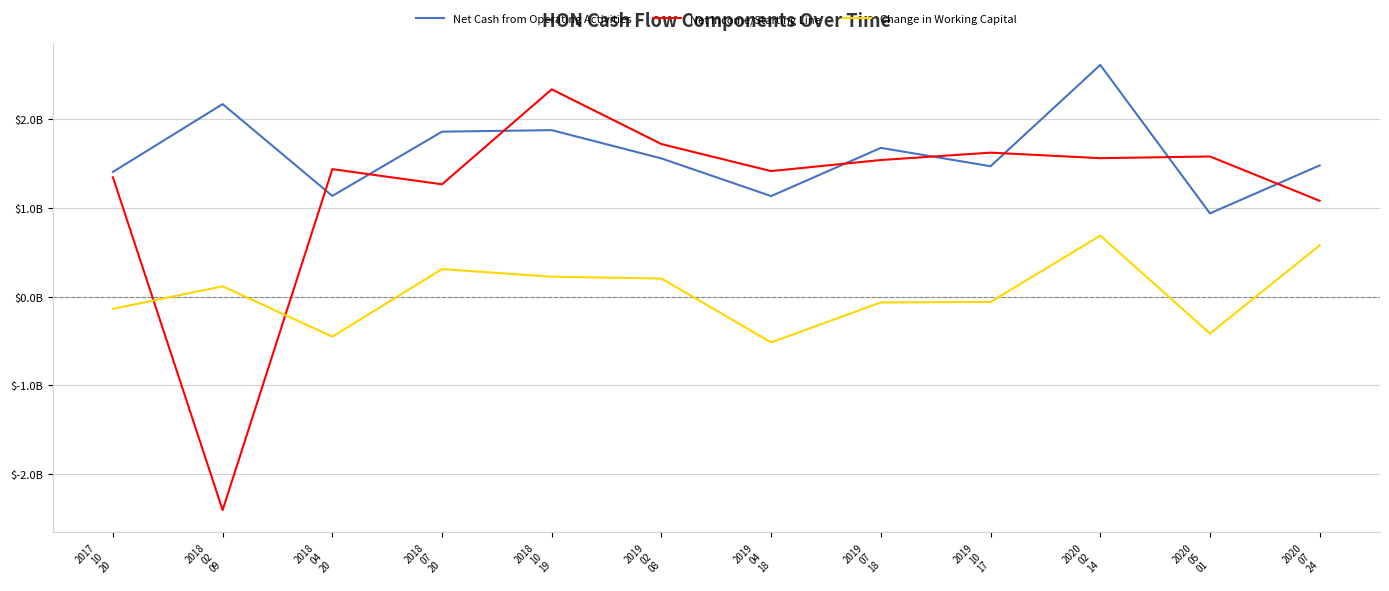

At which category does Net Cash from Operating Activities reach its first local valley?

2018
04
20